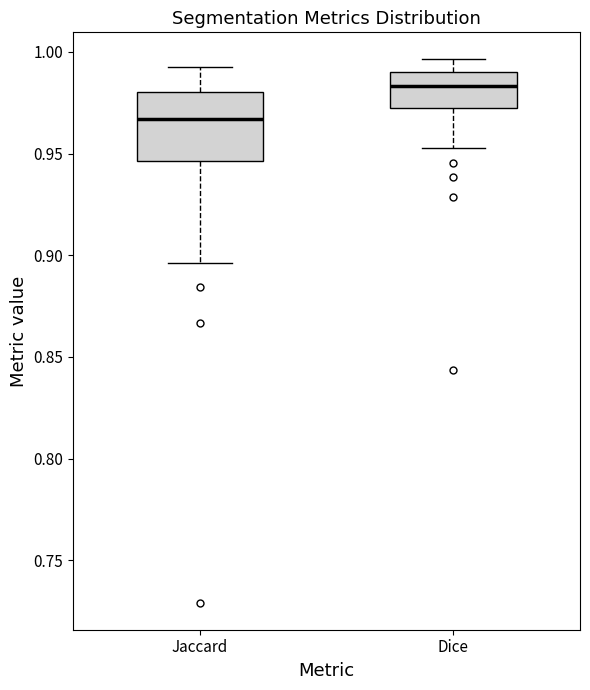

Reading left to right, read every box against the y-axis: the position of its median line, the range the box covers, and the ends of its whiskers. The values are not printed on the chart, so give them approximately, as read against the axis.

Jaccard: median 0.965, box 0.945 to 0.980, whiskers 0.895 to 0.995
Dice: median 0.985, box 0.970 to 0.990, whiskers 0.955 to 0.995